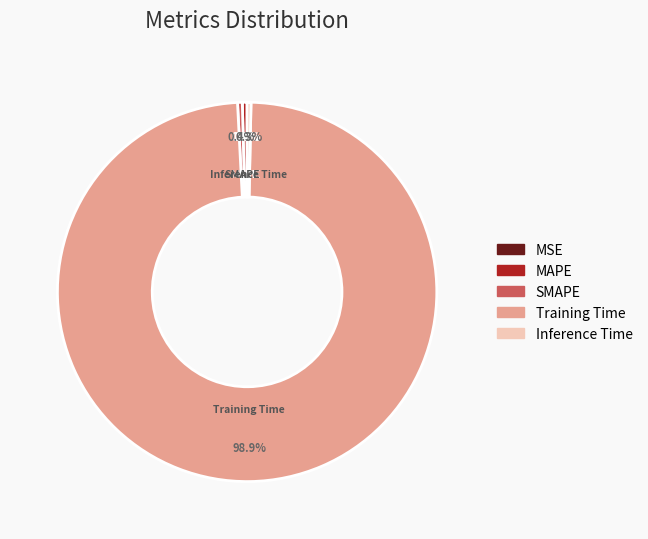

To the nearest percent, what is the difference between the SMAPE and Training Time slice percentages?

98%